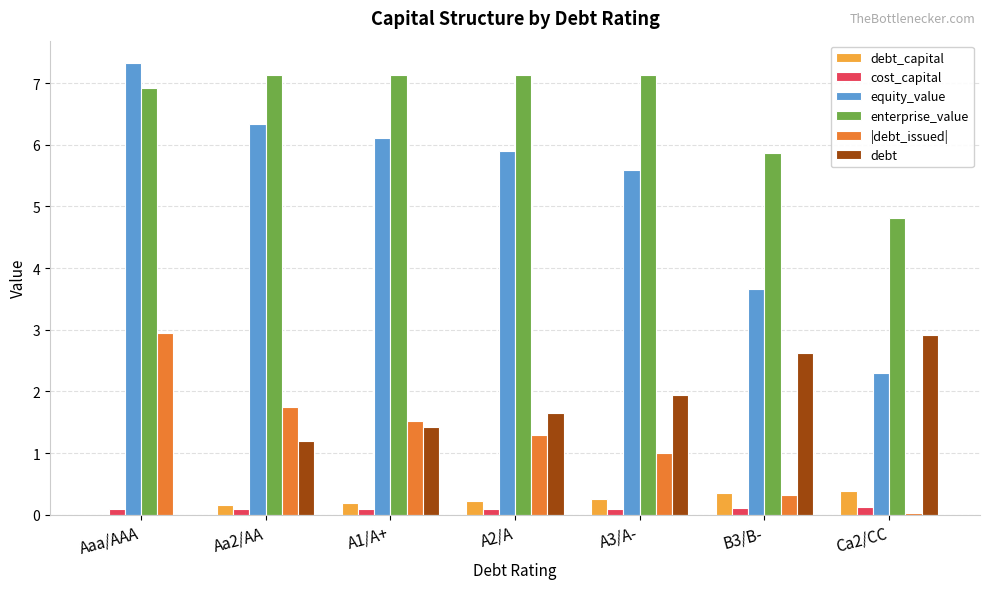

The value of equity_value at B3/B- is 3.7. True or false?

True